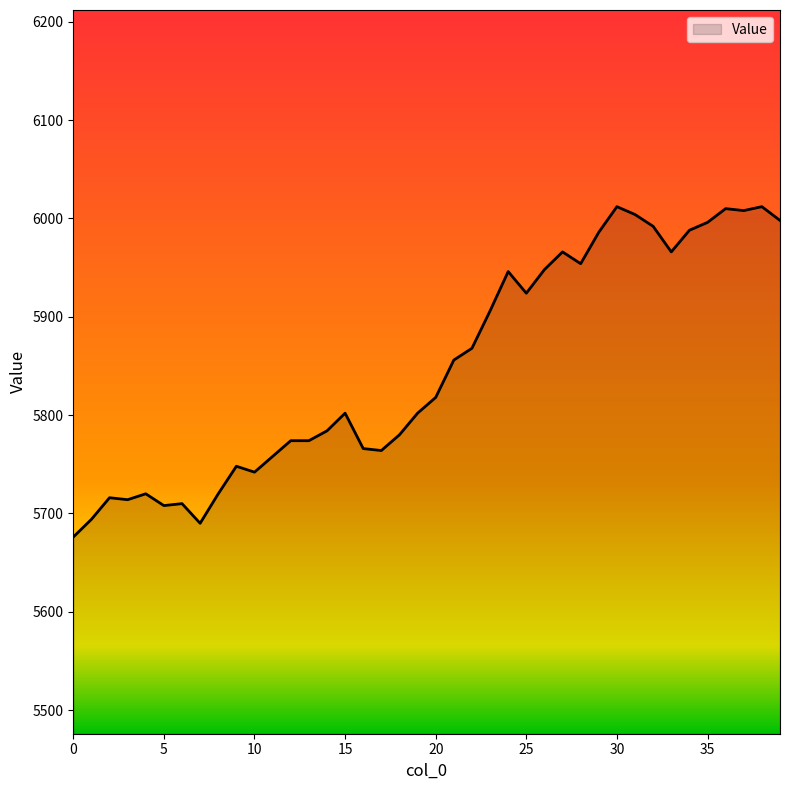

What is the minimum value shown in the chart?

5676